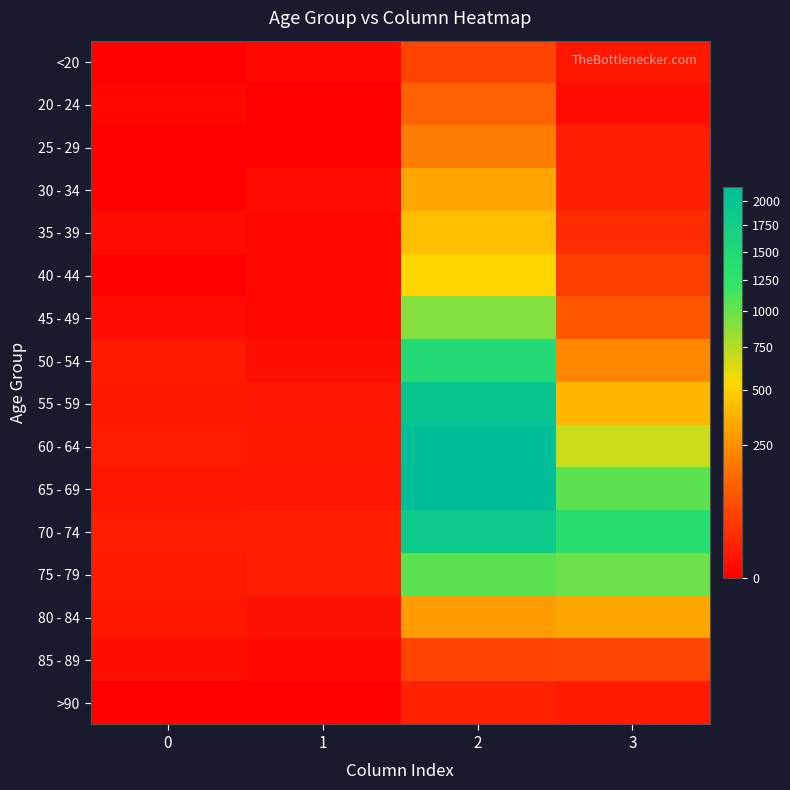

Reading left to right, what are all the values shown in this chart?

<20: 0=0	1=1	2=62	3=7
20 - 24: 0=1	1=0	2=121	3=2
25 - 29: 0=0	1=0	2=196	3=13
30 - 34: 0=0	1=2	2=333	3=14
35 - 39: 0=2	1=1	2=420	3=26
40 - 44: 0=0	1=1	2=530	3=53
45 - 49: 0=2	1=1	2=915	3=97
50 - 54: 0=9	1=3	2=1450	3=227
55 - 59: 0=8	1=6	2=1965	3=392
60 - 64: 0=11	1=8	2=2151	3=689
65 - 69: 0=6	1=6	2=2130	3=1057
70 - 74: 0=13	1=14	2=1882	3=1381
75 - 79: 0=10	1=12	2=1053	3=993
80 - 84: 0=7	1=4	2=296	3=333
85 - 89: 0=3	1=1	2=62	3=64
>90: 0=0	1=0	2=15	3=9